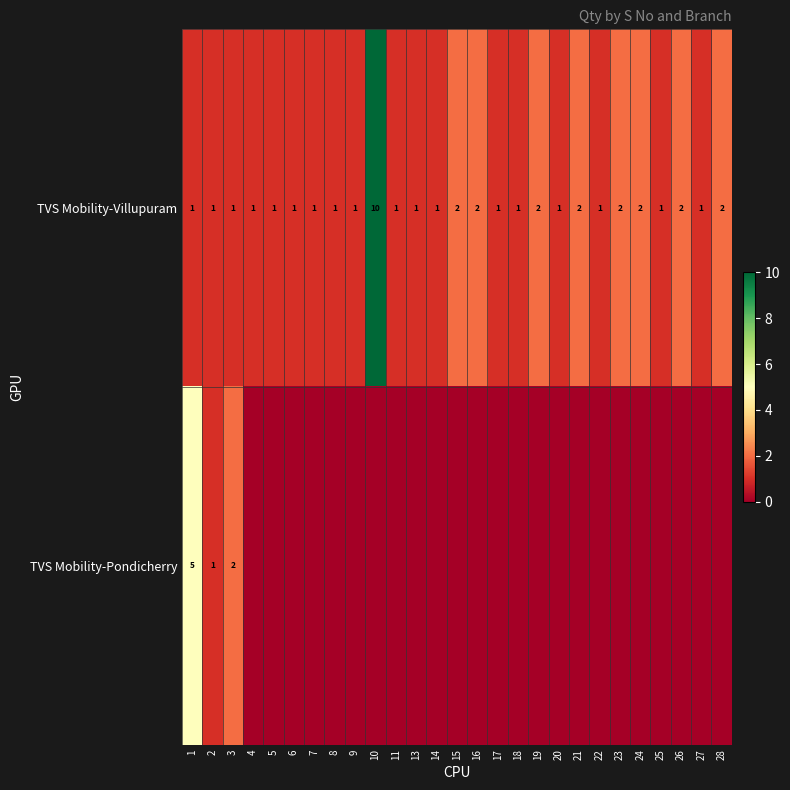

The value of TVS Mobility-Villupuram at 23 is 0. True or false?

False